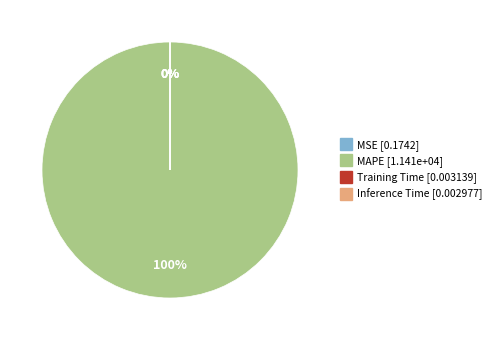

Between Training Time and Inference Time, which is larger?

Training Time